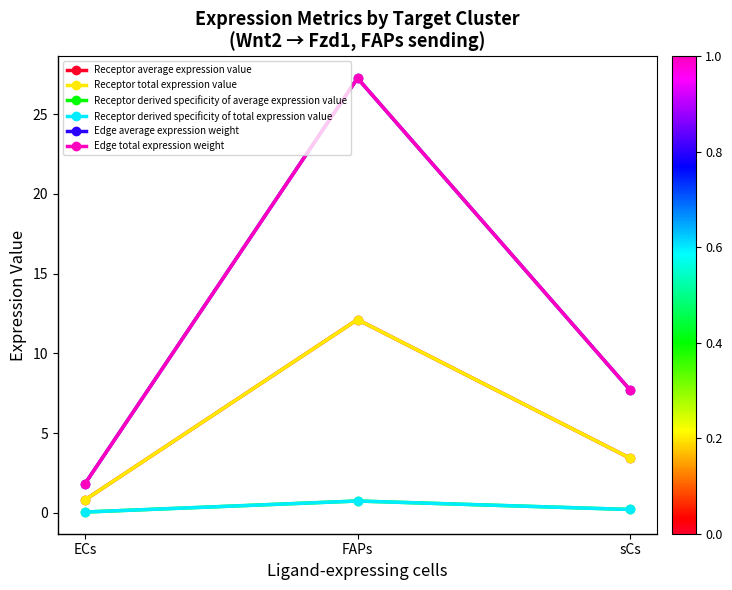

Which has a higher value, FAPs or ECs?

FAPs